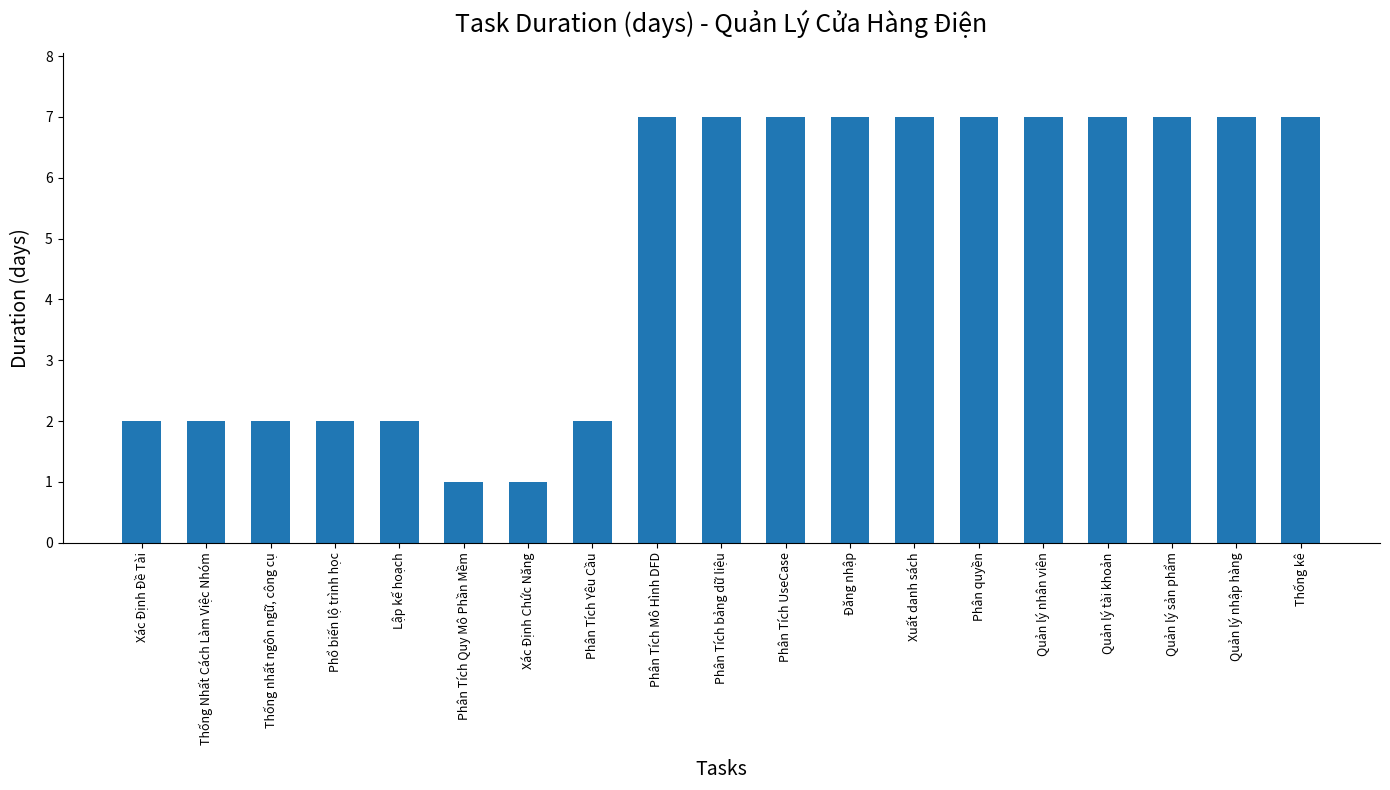

Read the value at Đăng nhập.

7